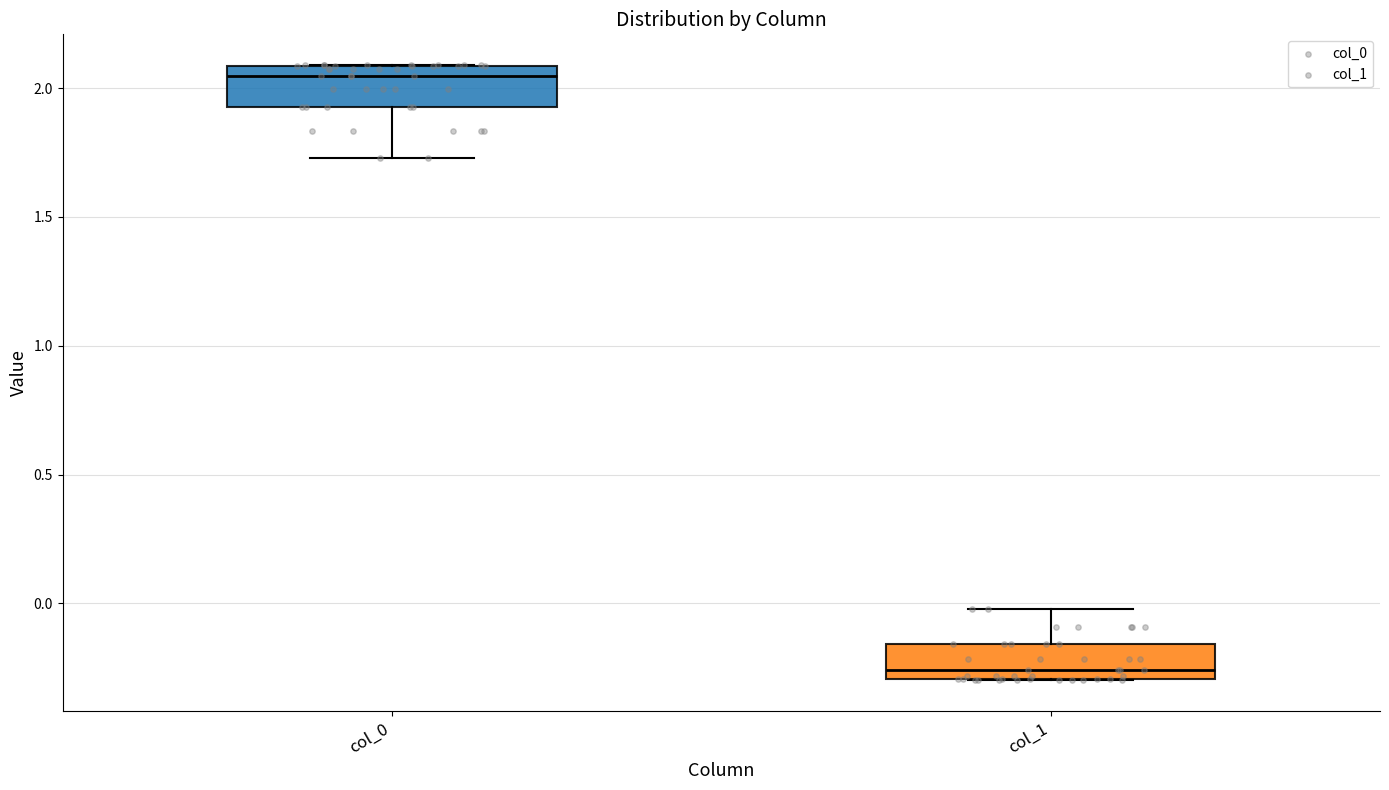

Where is the lower edge of the box for col_1 on the y-axis? The values are not printed on the chart, so give them approximately, as read against the axis.

-0.30